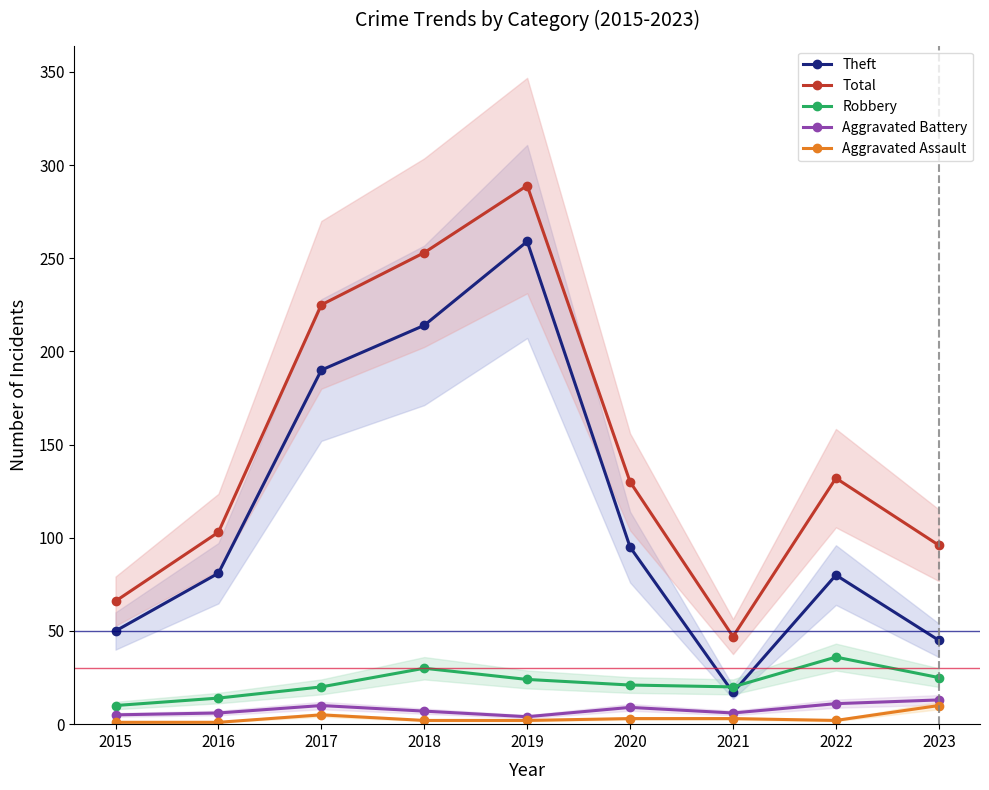

What is the difference between the second highest and minimum values in the Total series?

206